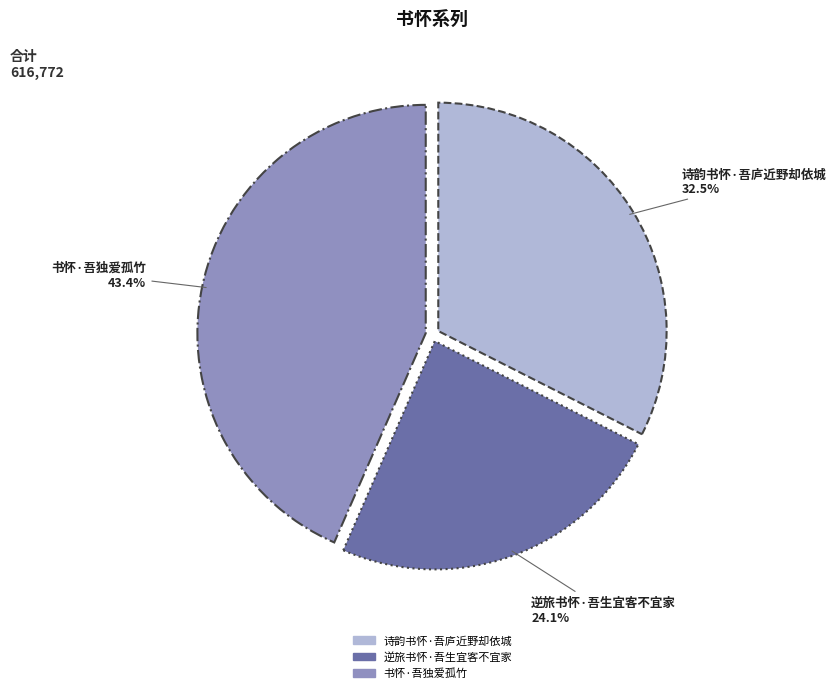

To the nearest percent, what is the difference between the 诗韵书怀·吾庐近野却依城 and 逆旅书怀·吾生宜客不宜家 slice percentages?

8%